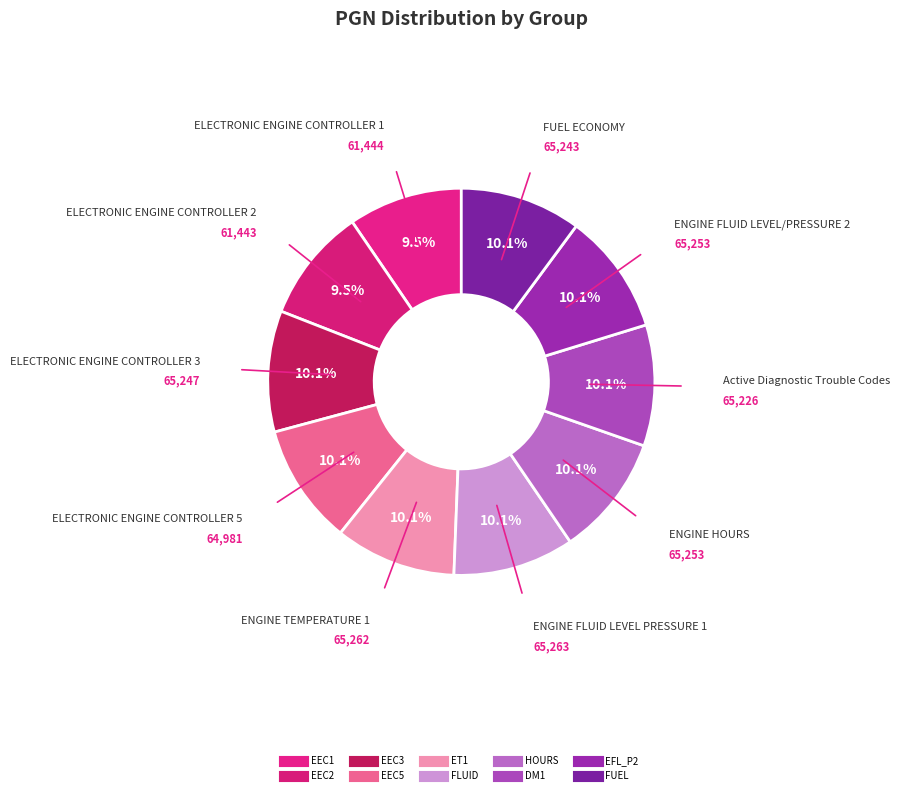

Approximately how many times larger is the value at EEC2 compared to HOURS?

0.9